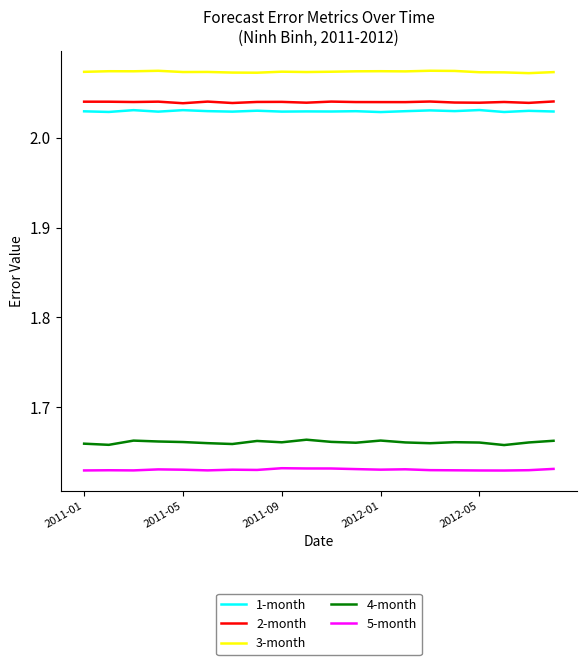

True or false: 4-month and 3-month intersect in this chart.

False